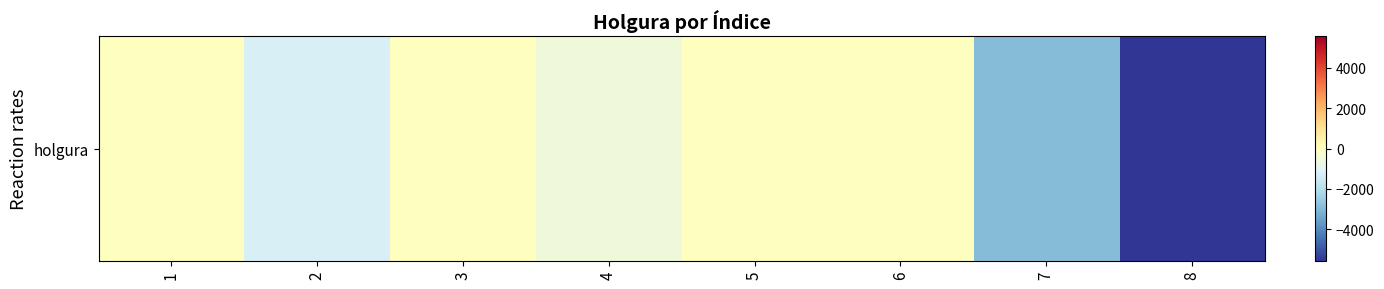

How many values are below zero?

4